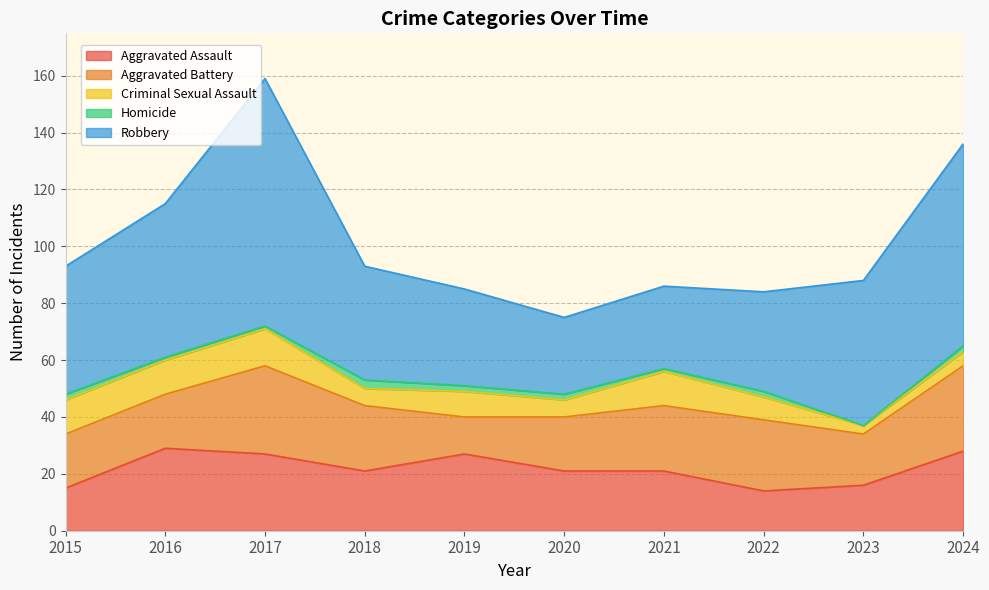

Between 2015 and 2020, which is larger?

2020